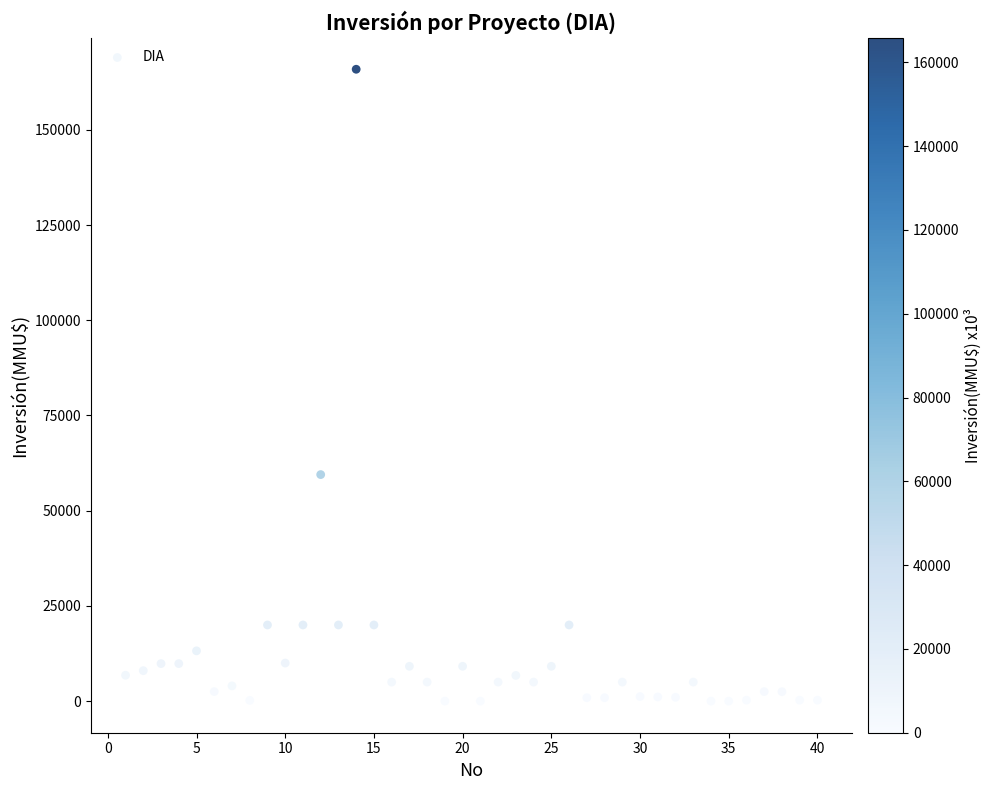

What Y value in the scatter plot is closest to 82955?

59482